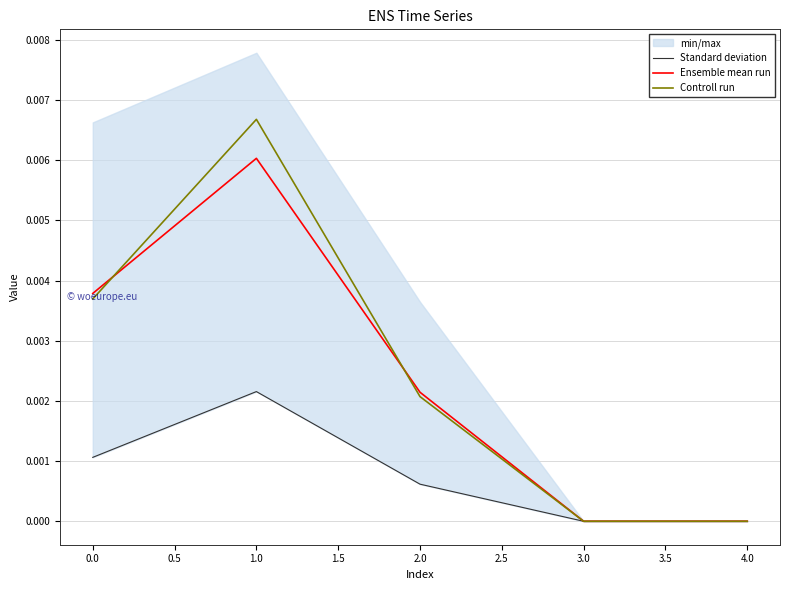

At which label does Controll run reach its peak?

1.0